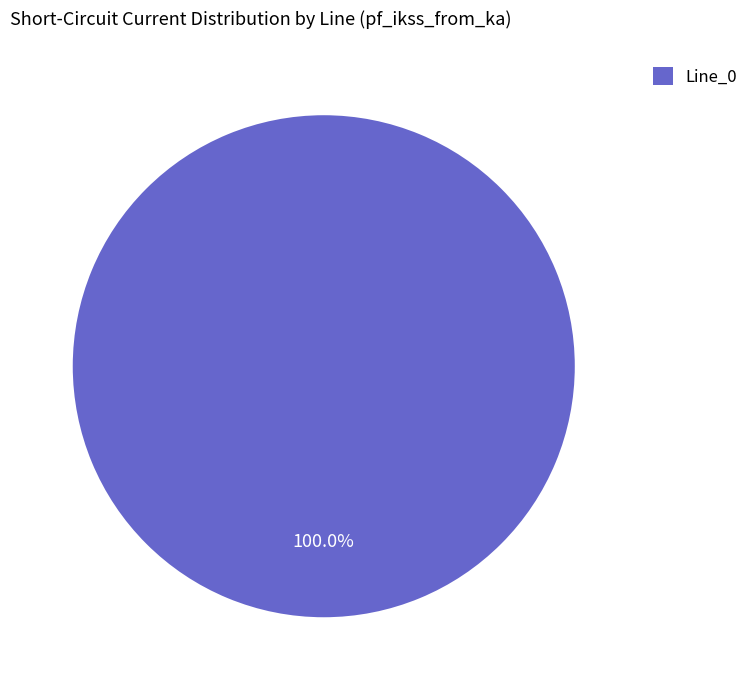

Rank the categories by value from lowest to highest.

Line_0